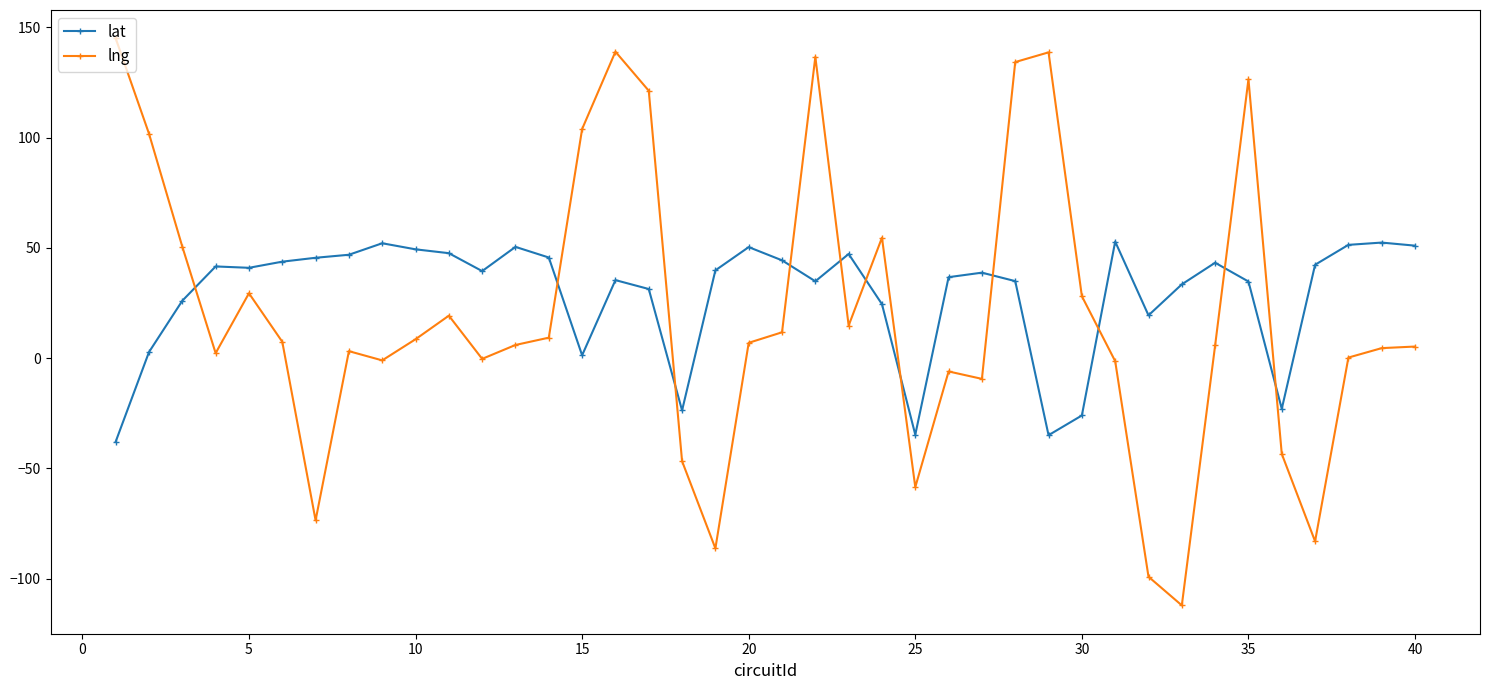

What is the smallest value displayed?

-112.1